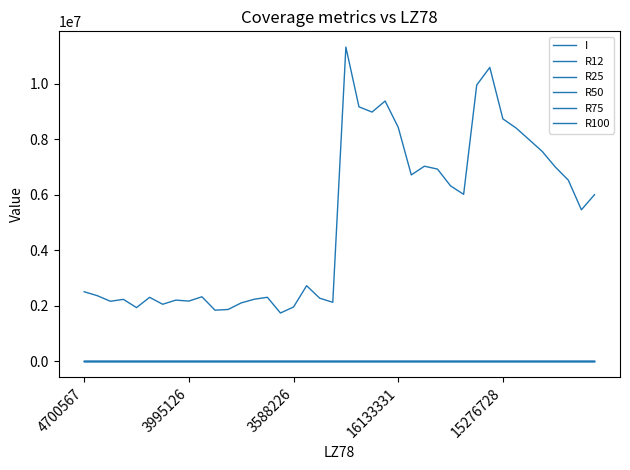

Rank the categories by R12 value from lowest to highest.

15, 10, 11, 29, 16, 15276728, 28, 12, 25, 6, 27, 26, 7, 19, 8, 3588226, 16133331, 5, 13, 18, 9, 14, 3995126, 24, 4700567, 22, 21, 23, 17, 20, 38, 39, 37, 36, 35, 34, 33, 32, 30, 31